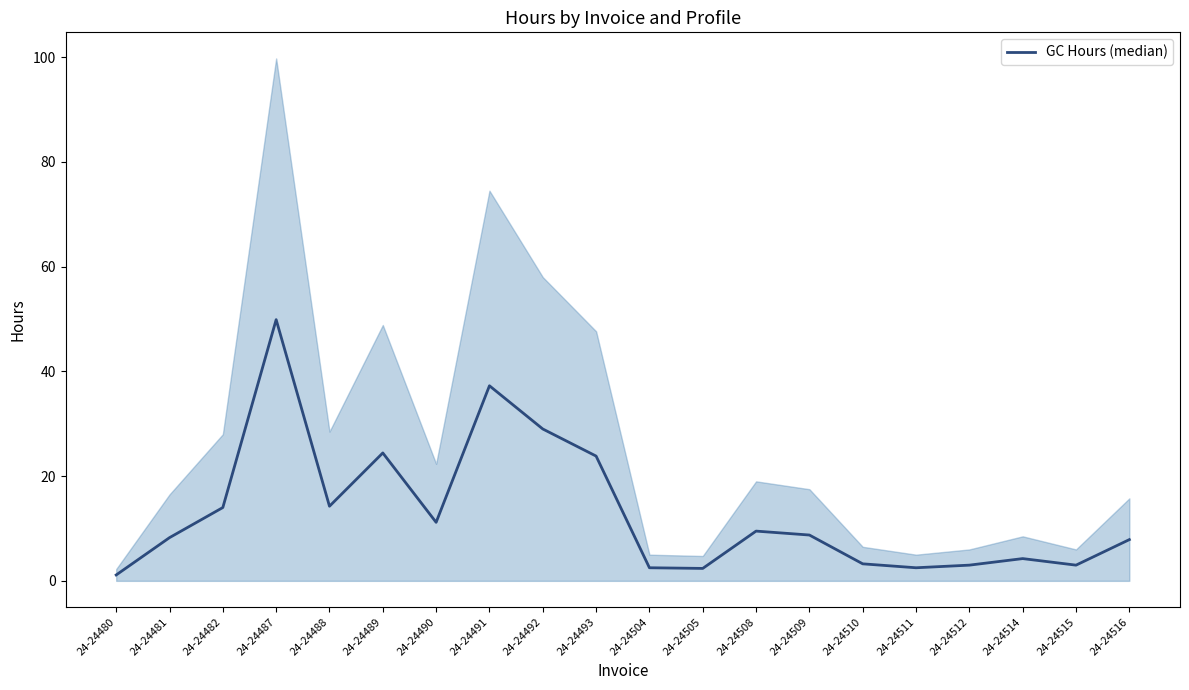

Rank the categories by value from lowest to highest.

24-24480, 24-24505, 24-24504, 24-24511, 24-24512, 24-24515, 24-24510, 24-24514, 24-24516, 24-24481, 24-24509, 24-24508, 24-24490, 24-24482, 24-24488, 24-24493, 24-24489, 24-24492, 24-24491, 24-24487